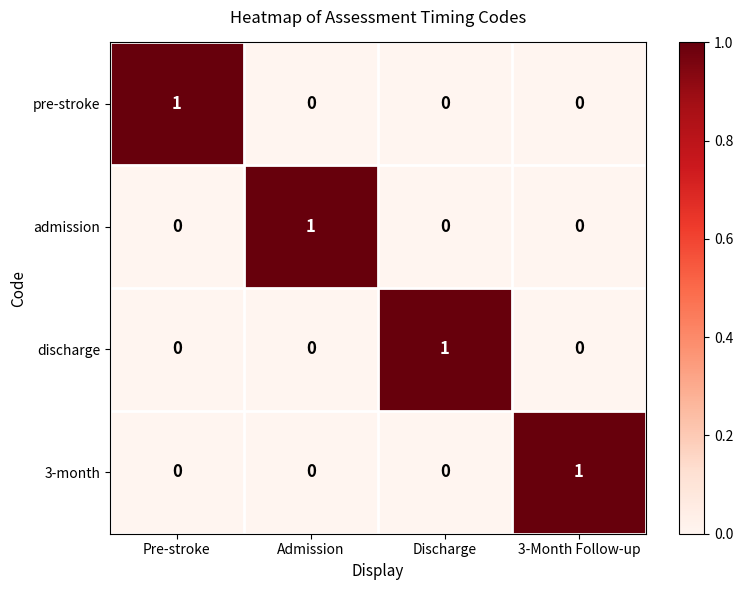

At which label does 3-month reach its peak?

3-Month Follow-up